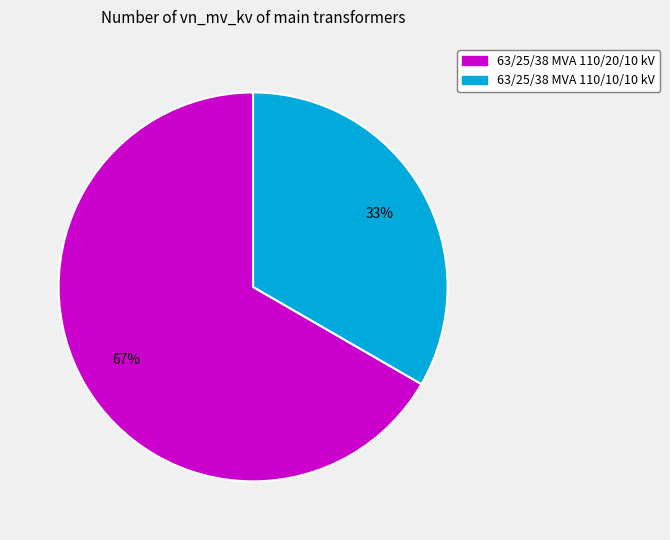

To the nearest percent, what is the combined percentage of 63/25/38 MVA 110/20/10 kV and 63/25/38 MVA 110/10/10 kV?

100%